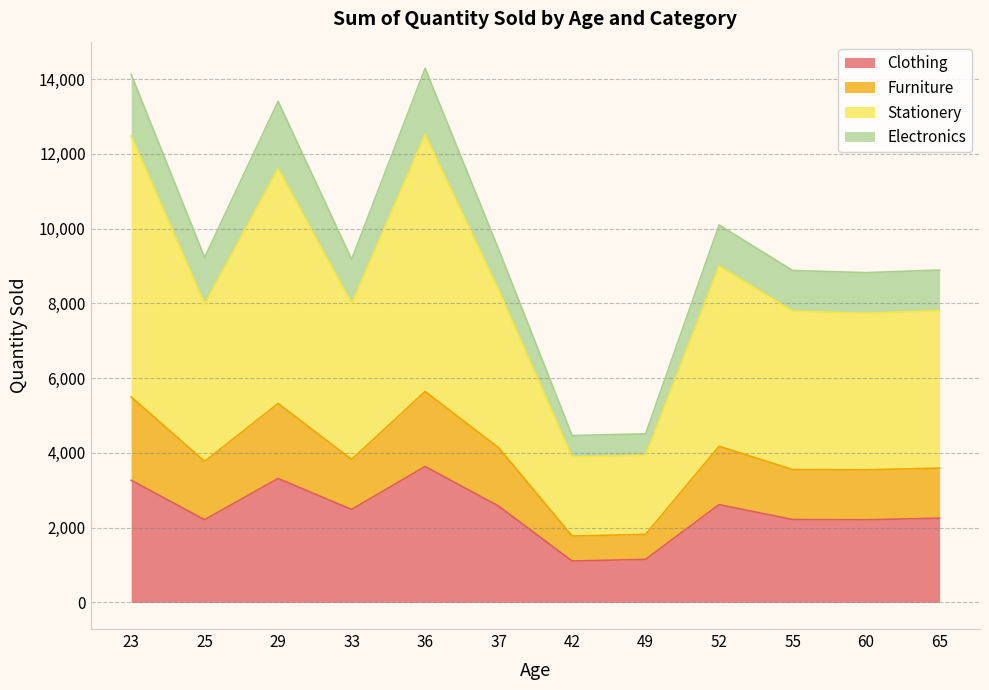

What is the total value across all series at 23?

14127